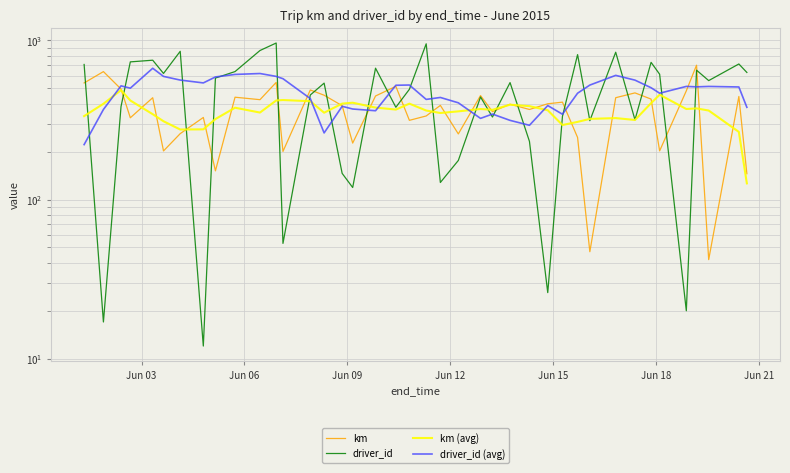

True or false: driver_id (avg) has a value of 669.7 at 27.

False